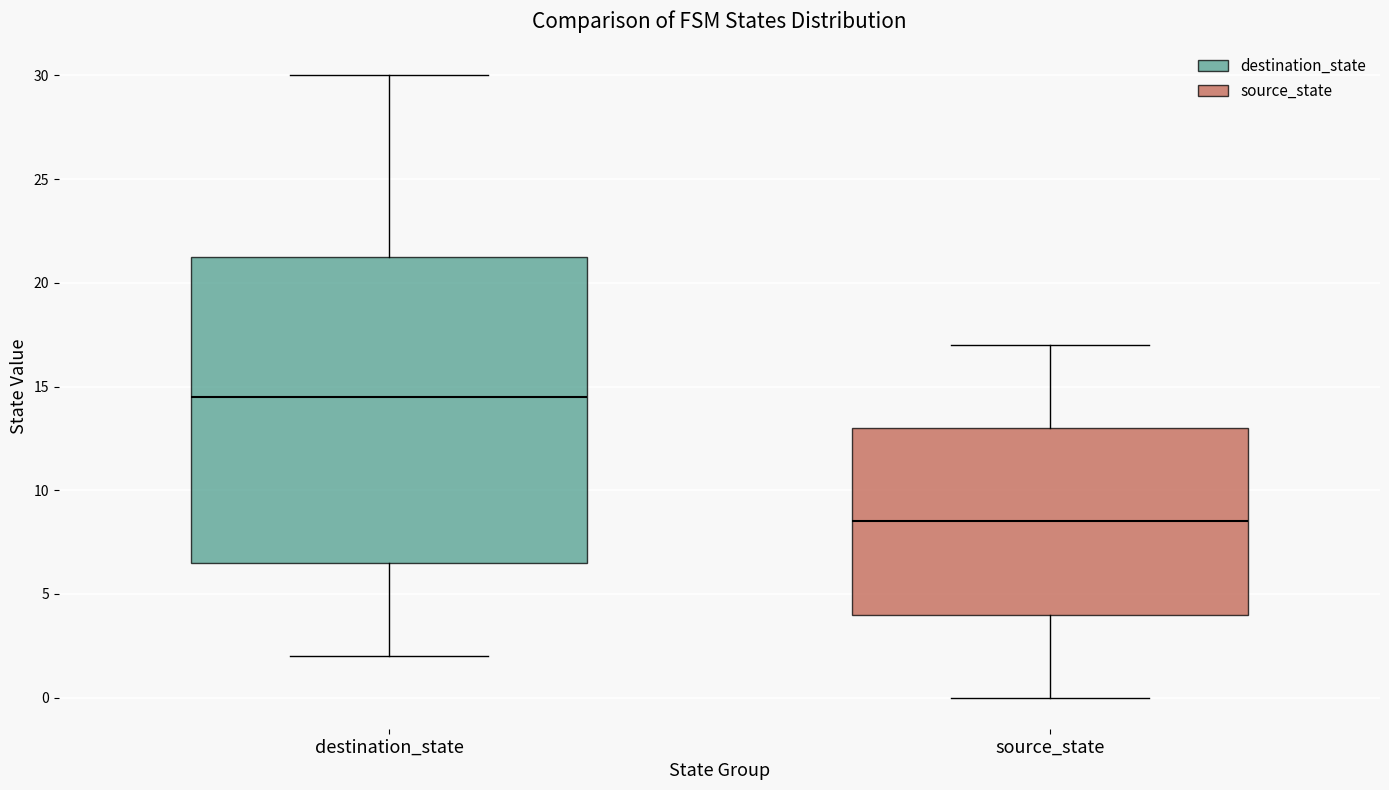

Reading left to right, transcribe this box plot: for each box, give where its median line is, the range the box spans, and where its two whiskers end, as read against the y-axis. The values are not printed on the chart, so give them approximately, as read against the axis.

destination_state: median 14.5, box 6.5 to 21.5, whiskers 2.0 to 30.0
source_state: median 8.5, box 4.0 to 13.0, whiskers 0.0 to 17.0